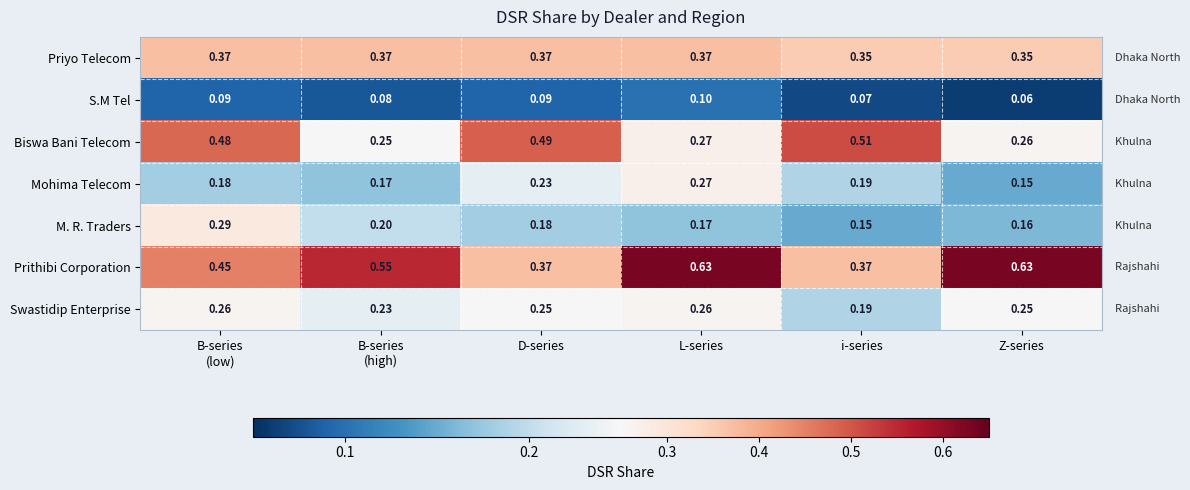

Between L-series and i-series, which series saw the biggest shift?

Prithibi Corporation